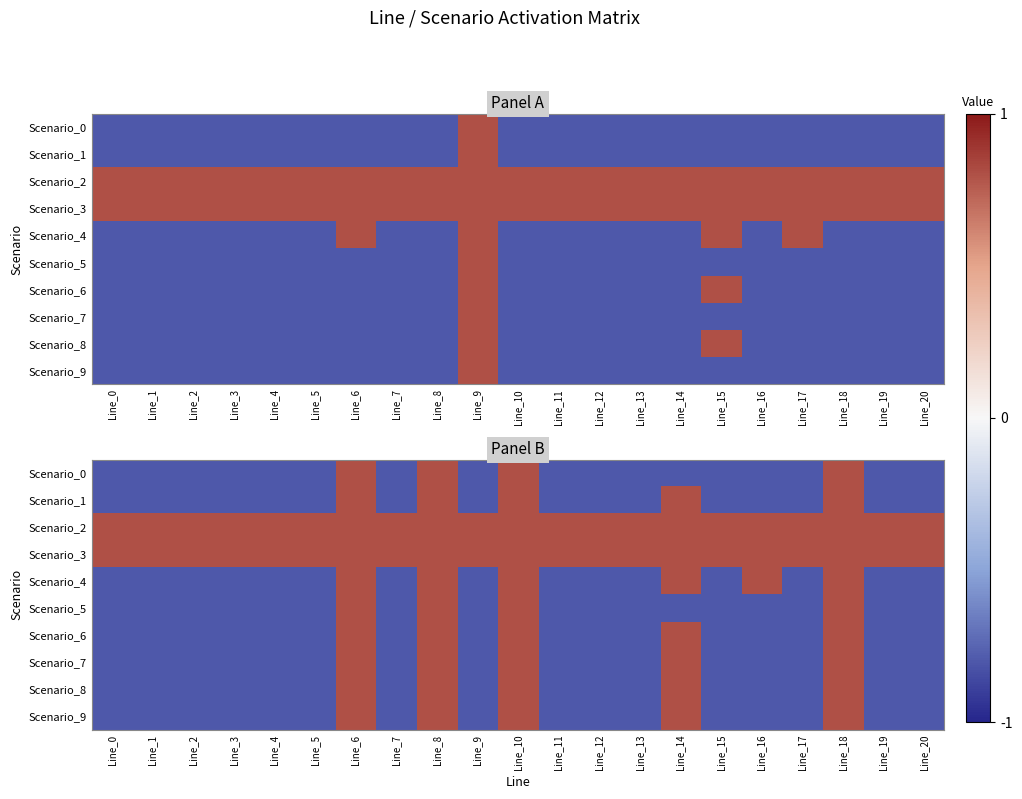

The Scenario_3 series shows 0.8 at Line_12. True or false?

True